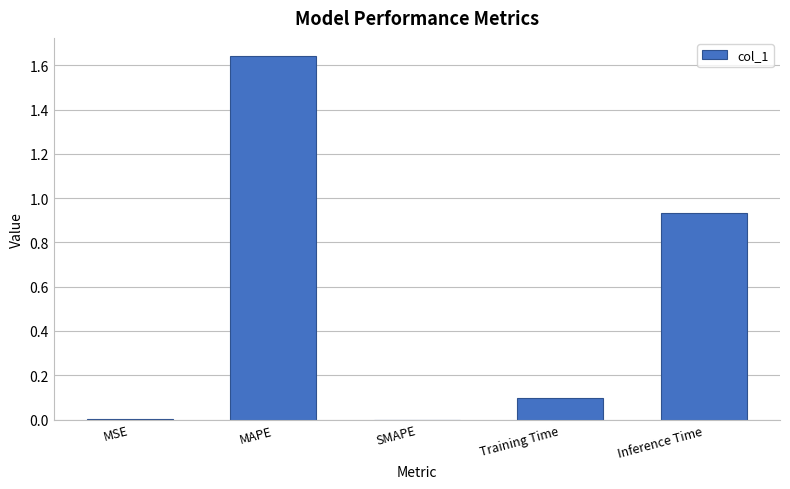

What is the change in value from MAPE to SMAPE?

-1.6